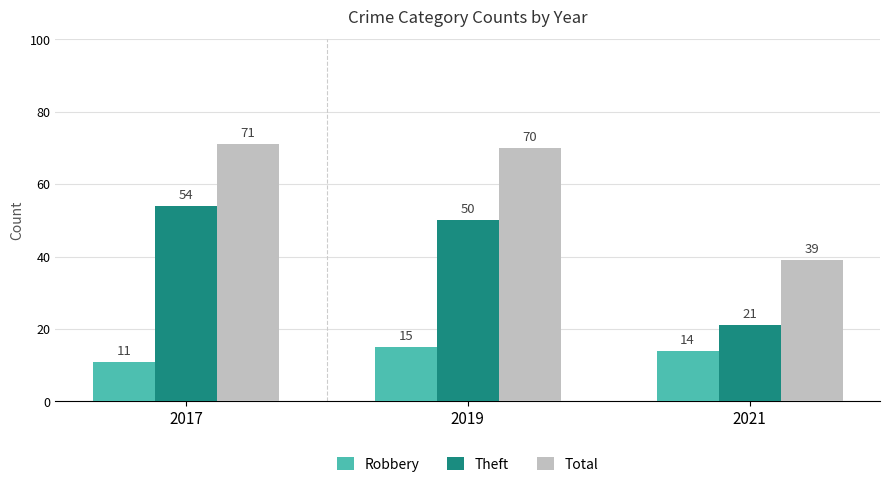

At 2021, list the series in order from smallest to largest.

Robbery, Theft, Total